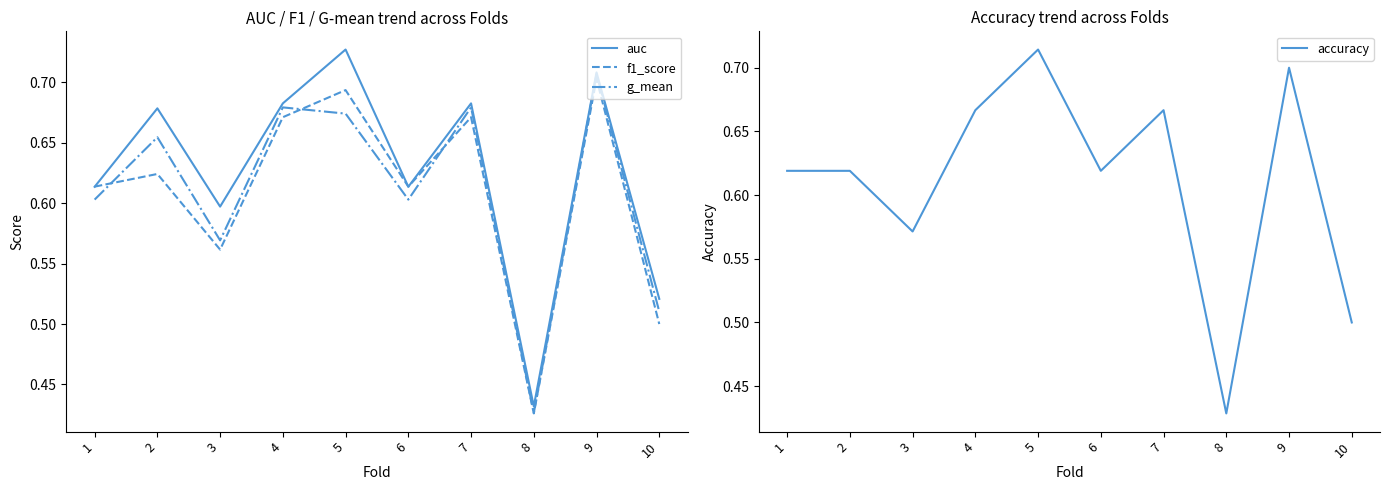

What is the difference between the maximum and minimum values in the auc series?

0.3